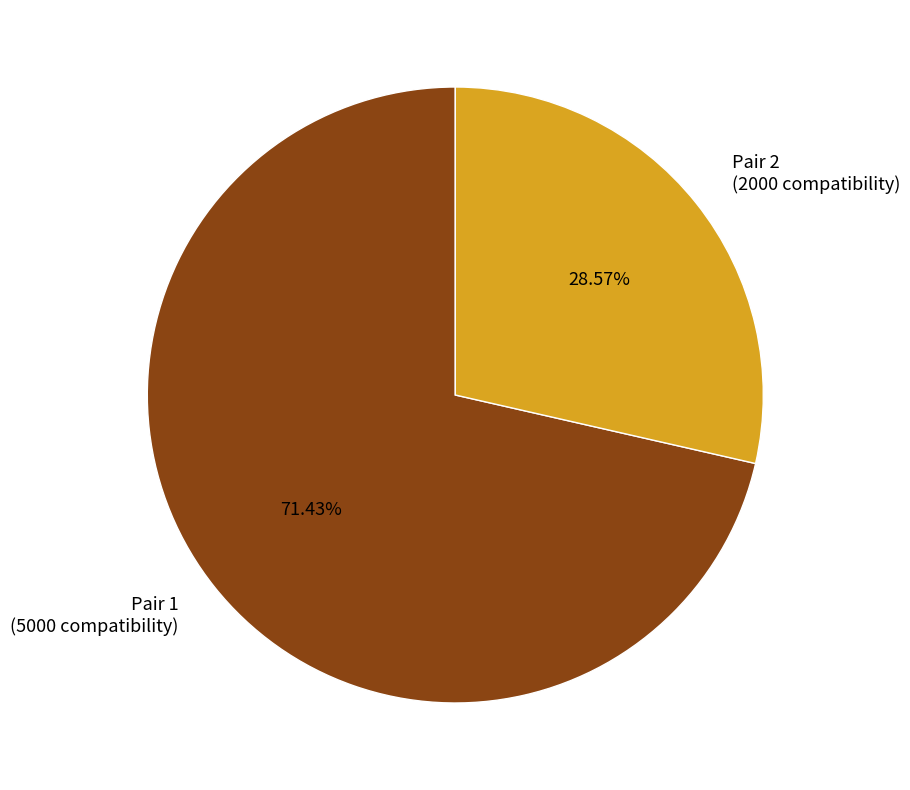

Do Pair 2 (2000 compatibility) and Pair 1 (5000 compatibility) together represent more than half of the pie?

Yes